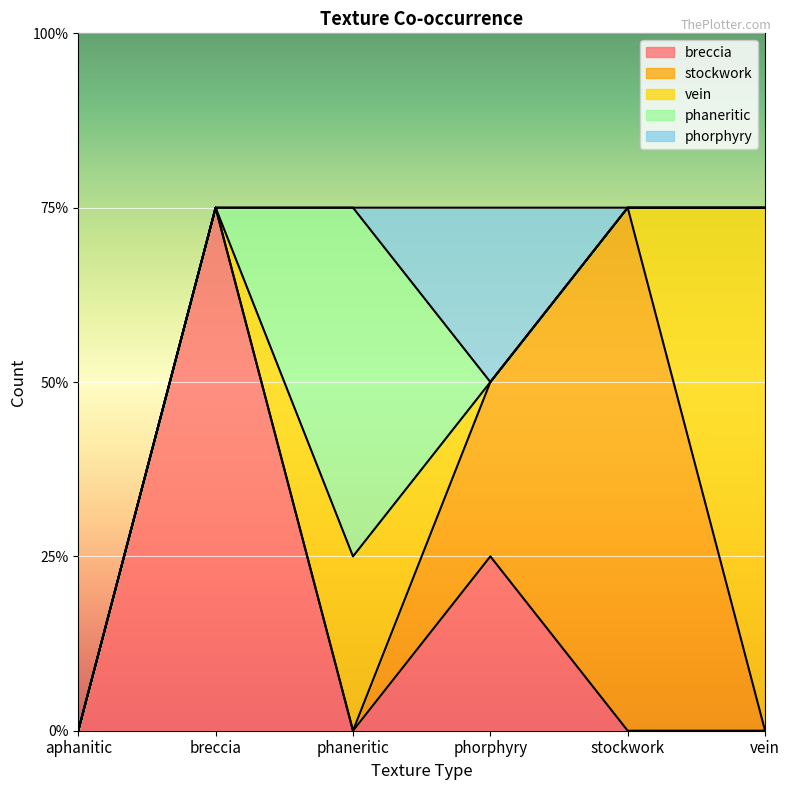

What is the total value across all series at breccia?

3